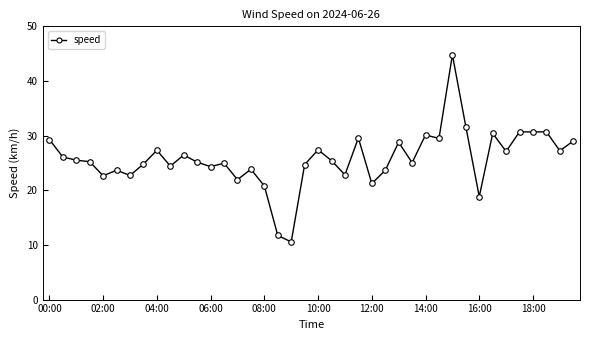

What is the maximum value shown in the chart?

44.8